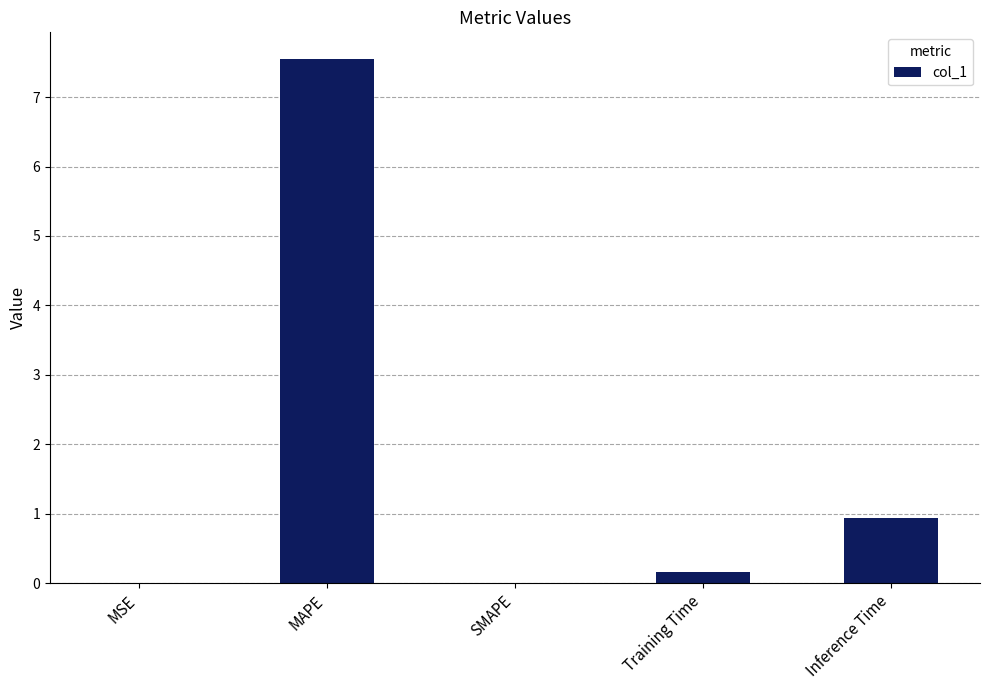

What is the change in value from MSE to Inference Time?

+0.9